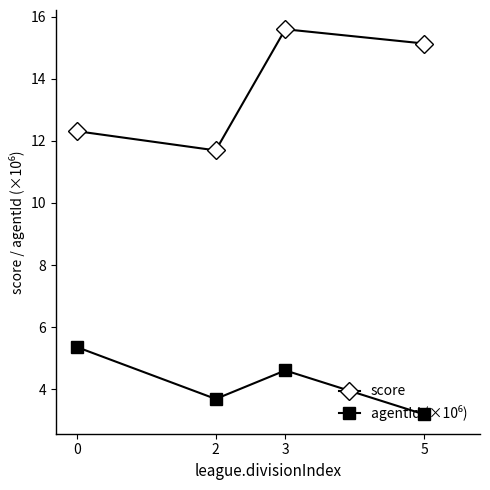

At which category does score reach its first local valley?

2